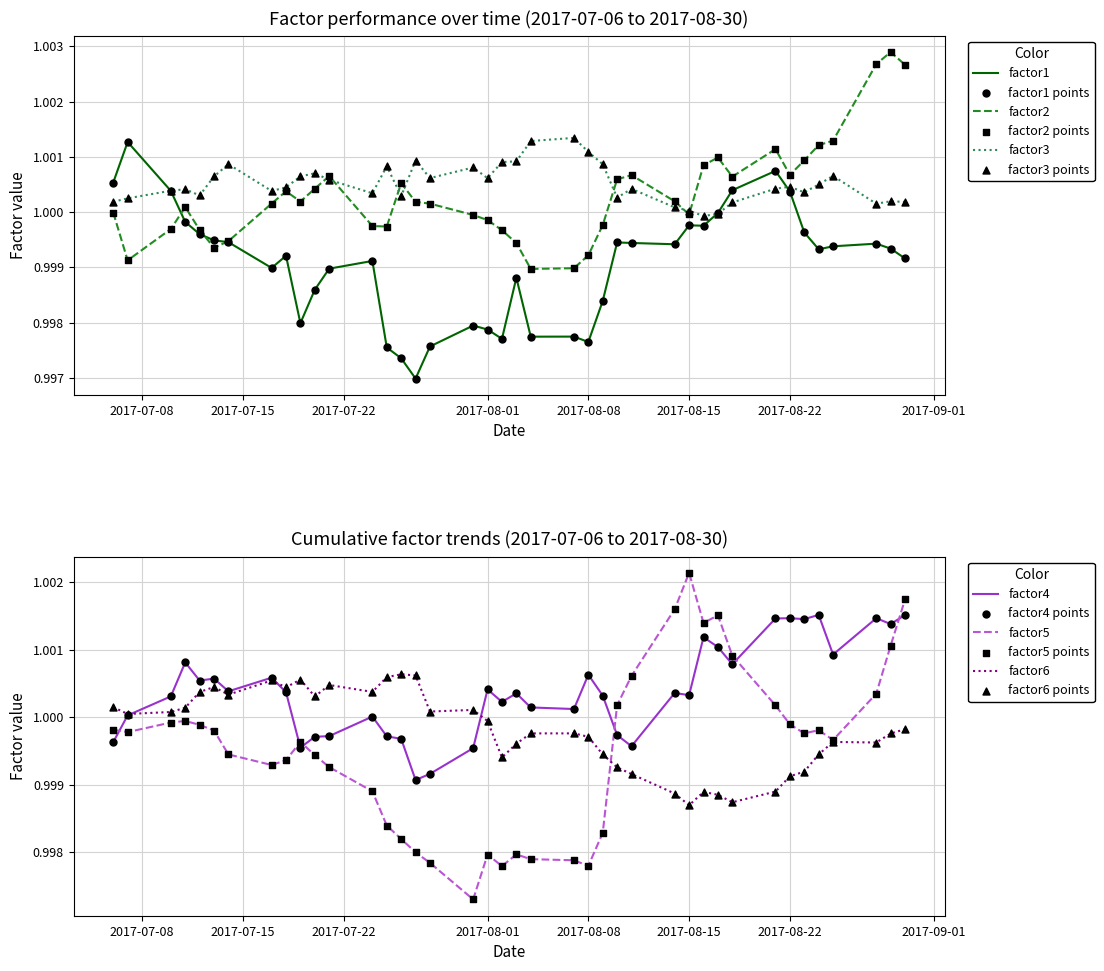

Is the value of factor6 at 25 greater than the value of factor3 at 22?

No